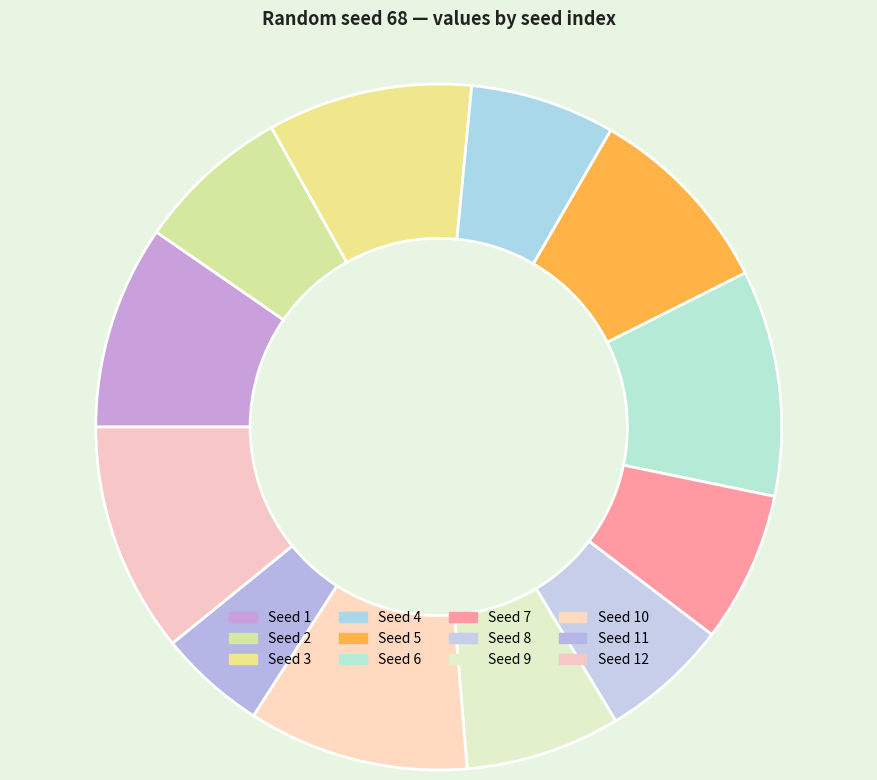

Which category has the biggest portion of the pie?

12